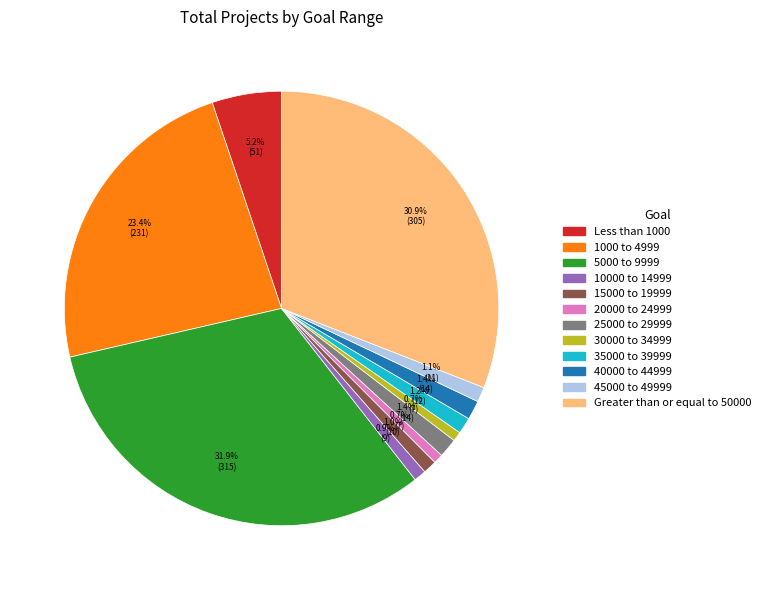

To the nearest percent, what portion does 45000 to 49999 represent?

1%